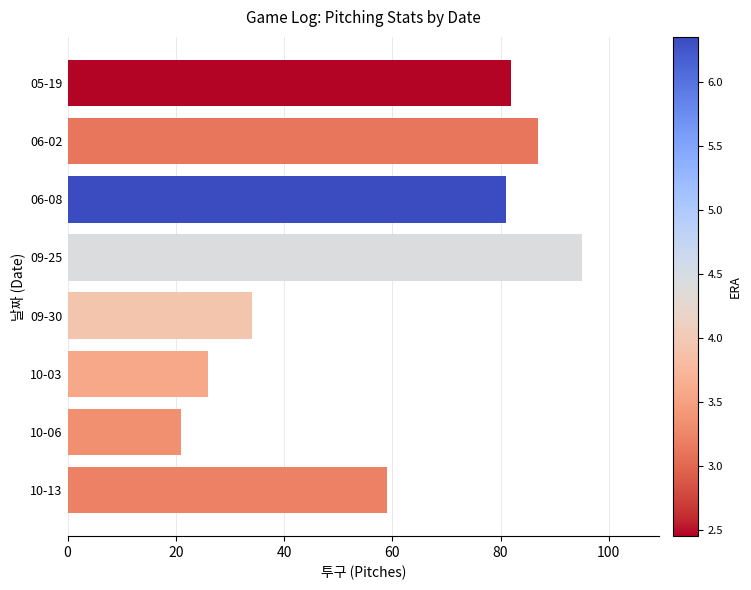

What is the ratio of the value at 10-13 to the value at 10-06?

2.8